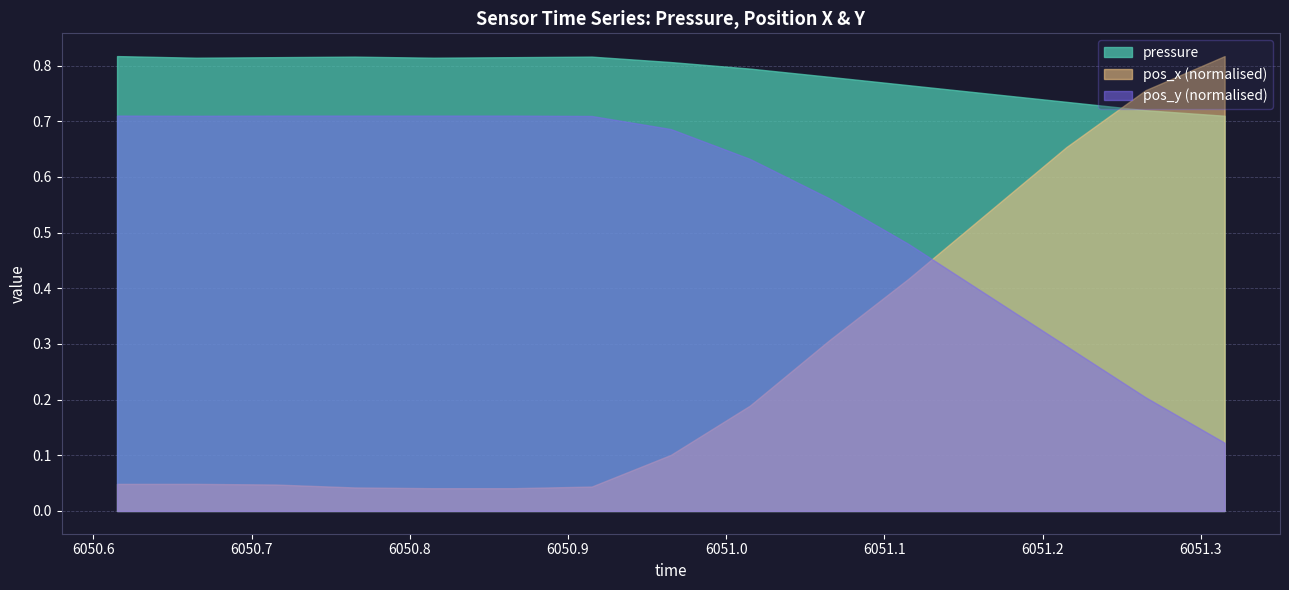

True or false: pos_y and pressure intersect in this chart.

False